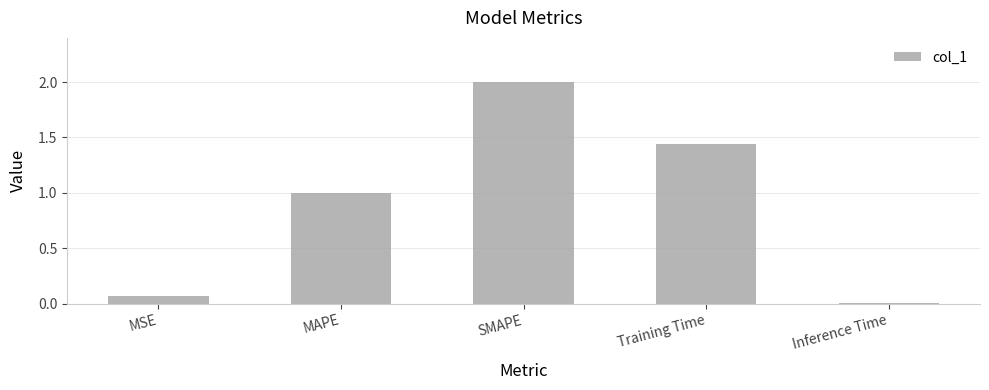

True or false: the data shows 2.0 at Training Time.

False